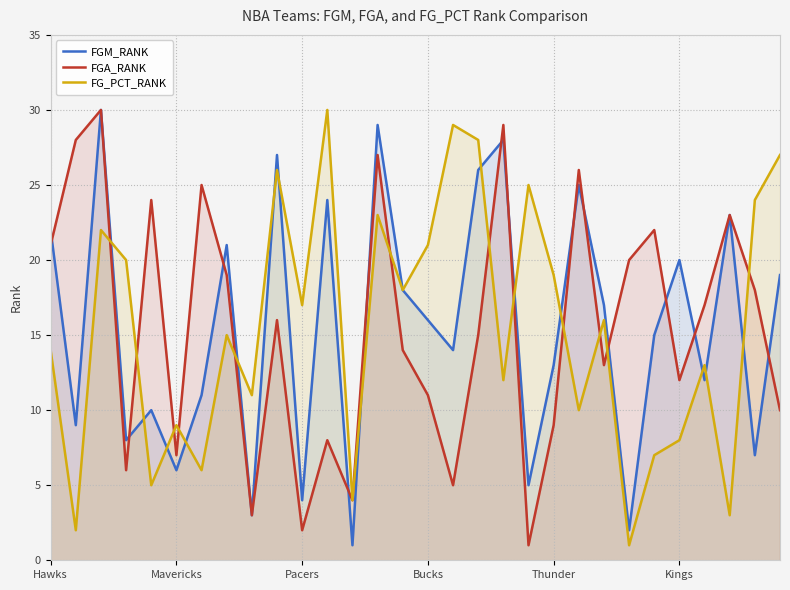

How many data points does each series have?

30